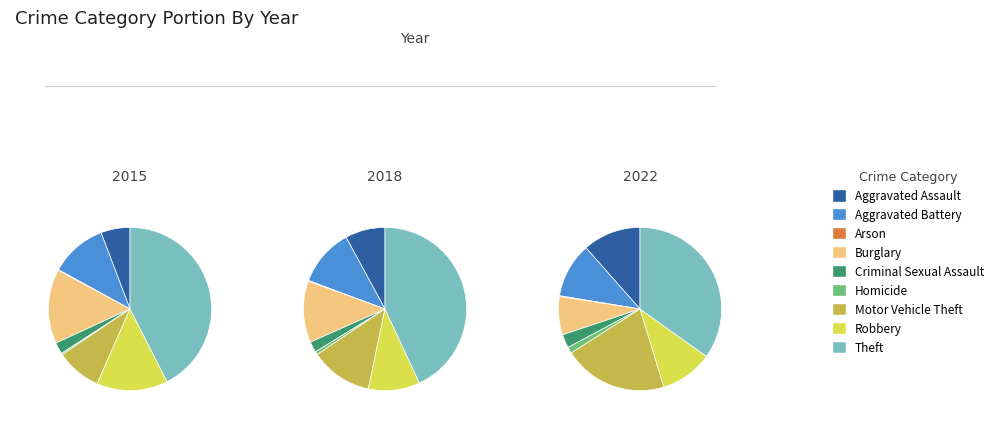

Which slice is the smallest?

Arson